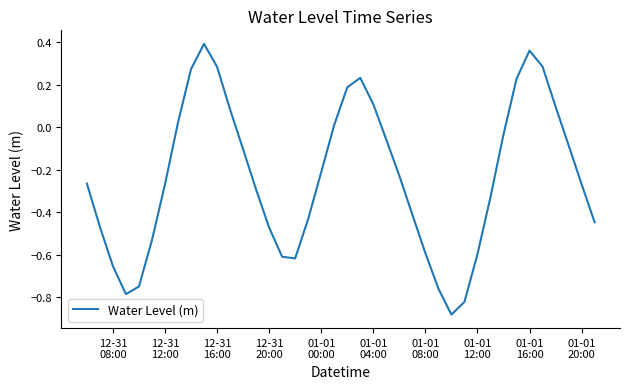

What is the difference between the maximum and minimum values?

1.3